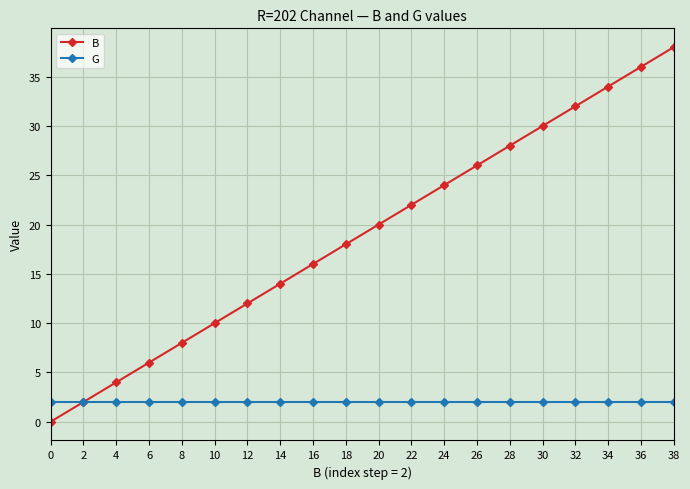

What are all the series names shown in the legend?

B, G